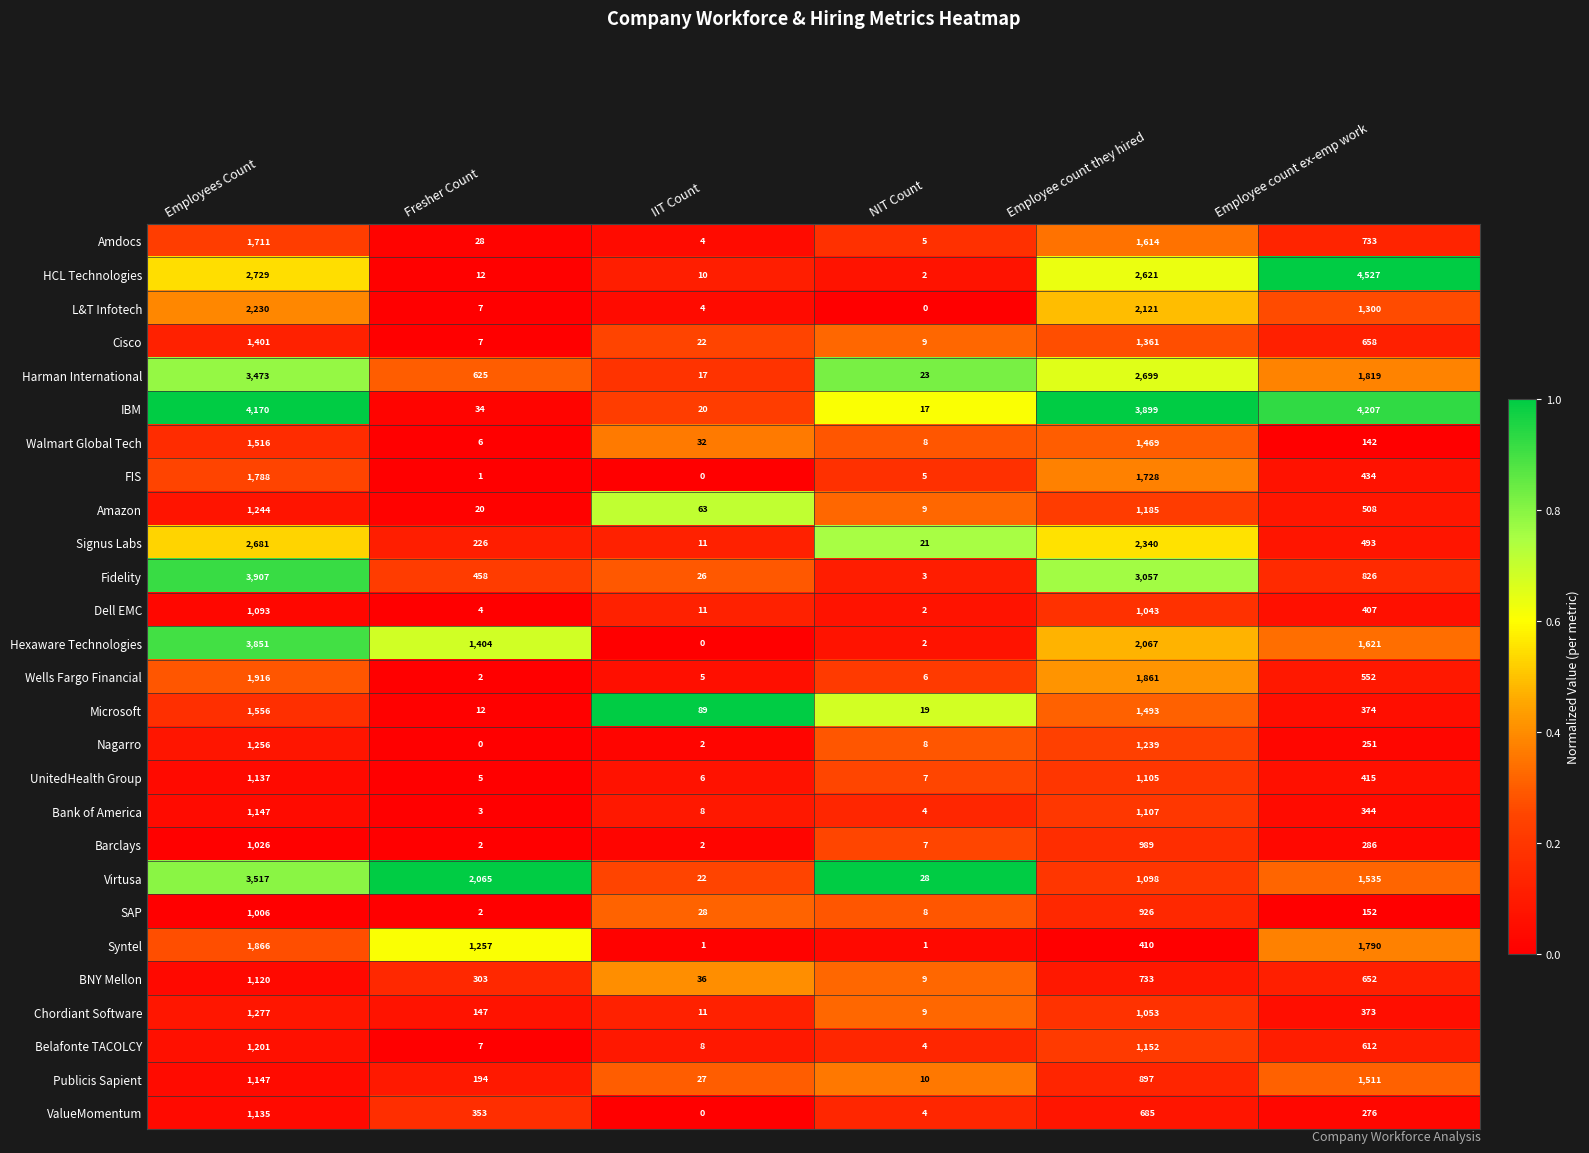

Which series has the largest range (max minus min)?

HCL Technologies